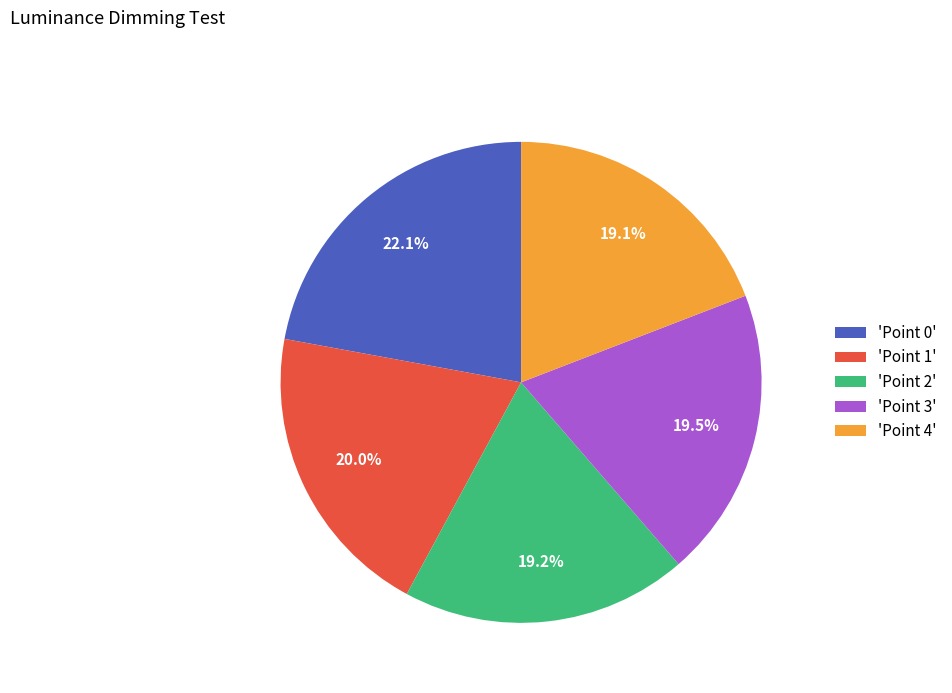

What is the largest slice in the pie chart?

'Point 0'